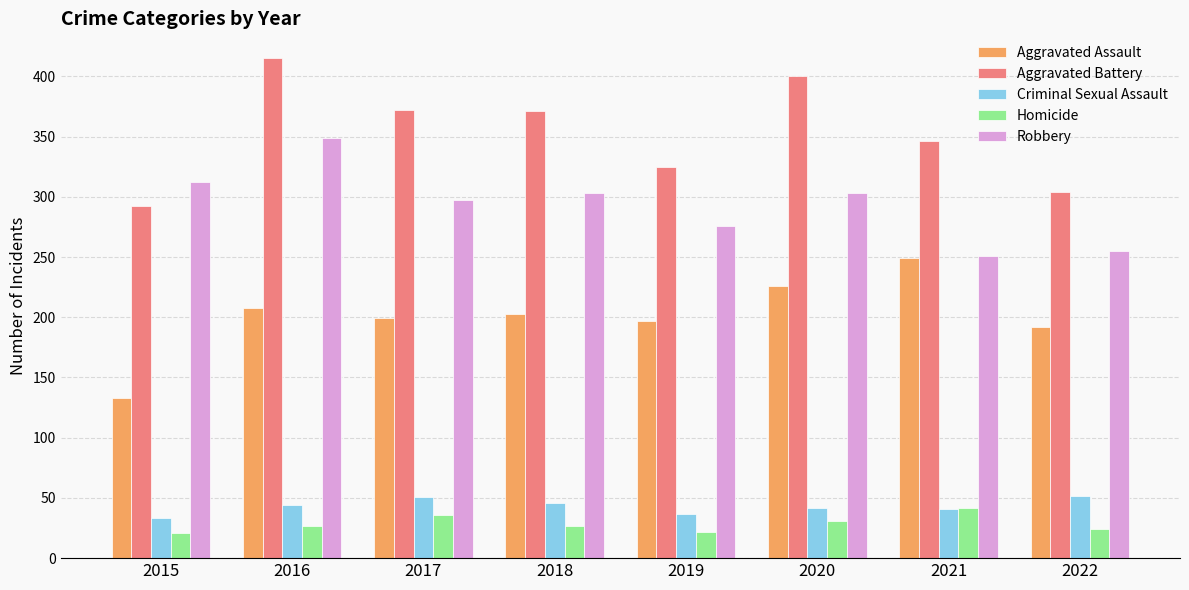

At how many categories does at least one series exceed 243?

8